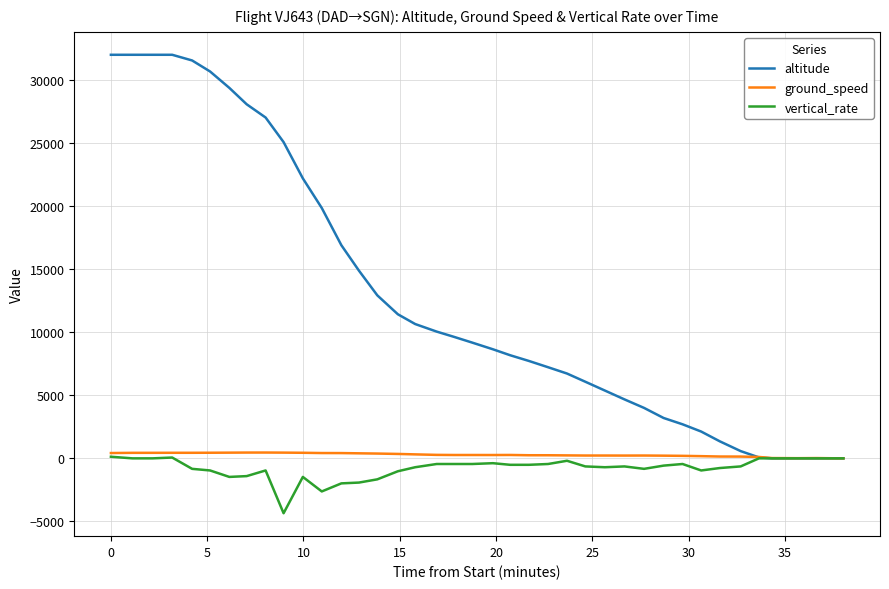

Which series has the largest total across all categories?

altitude